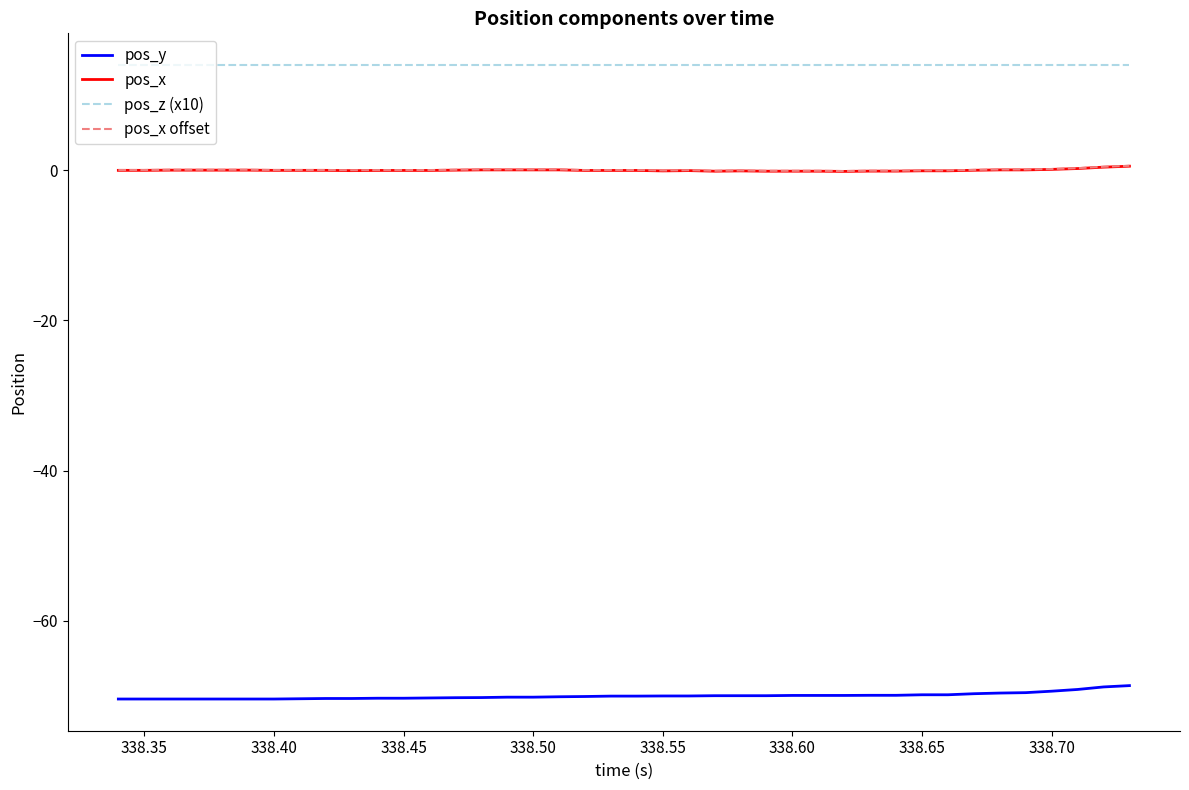

What is the smallest value displayed?

-70.4